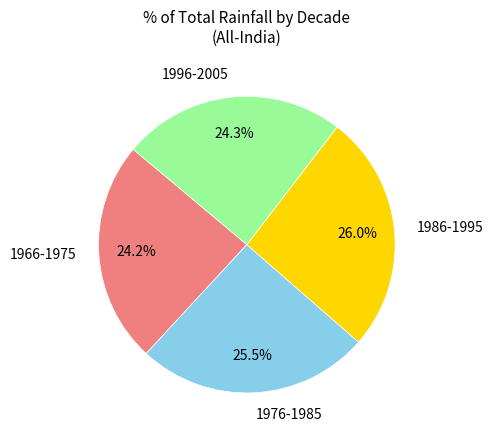

Is there a majority slice in this chart?

No